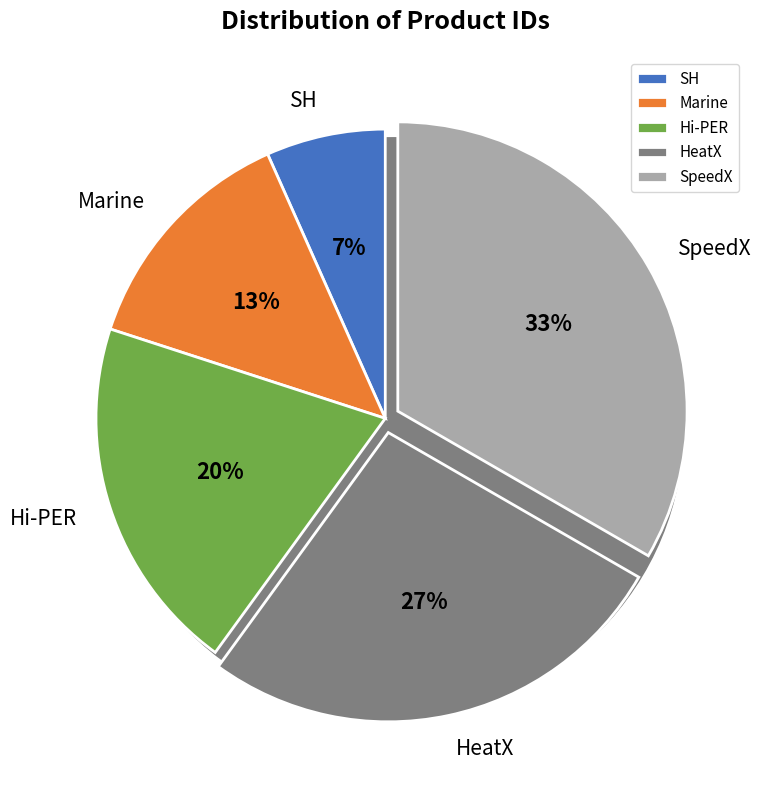

What is the ratio of the value at SH to the value at HeatX?

0.2